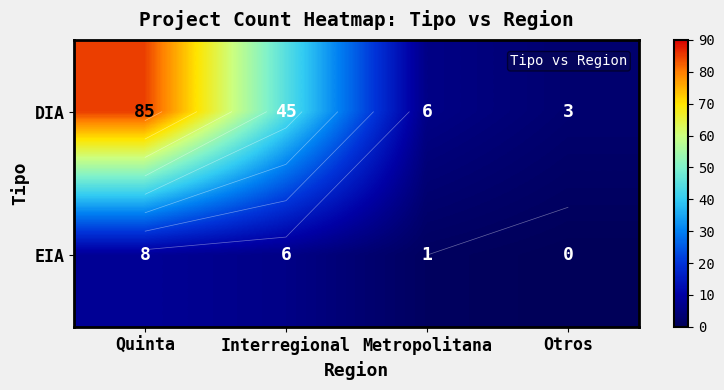

What is the approximate value of EIA at Interregional?

6